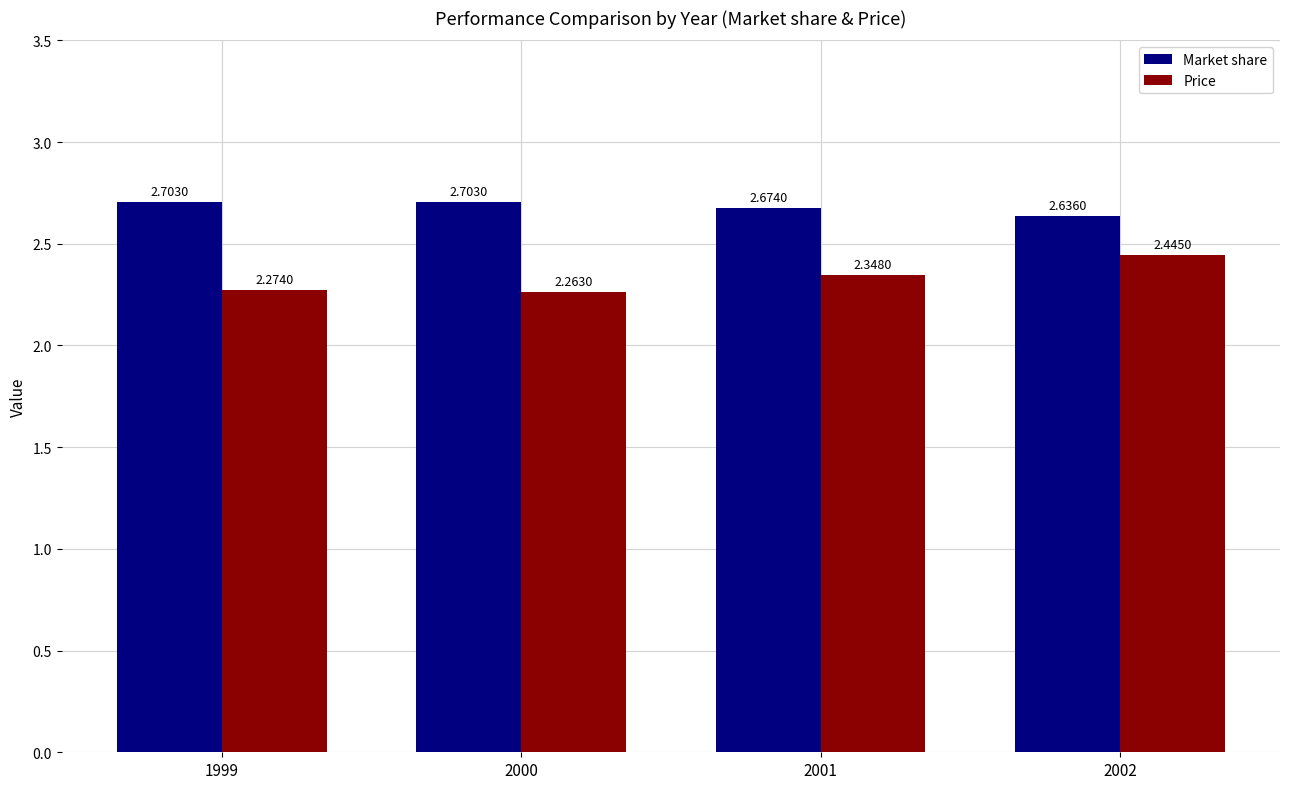

What is the sum of the Market share values at 2000 and 2002?

5.3